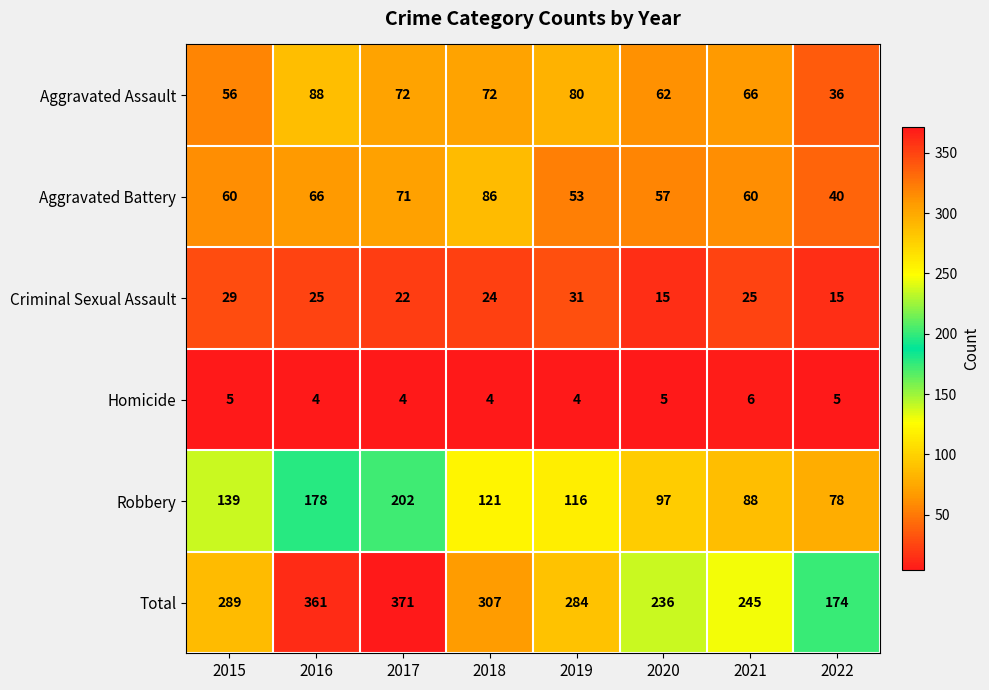

Is it true that Aggravated Assault equals 56 at 2015?

True